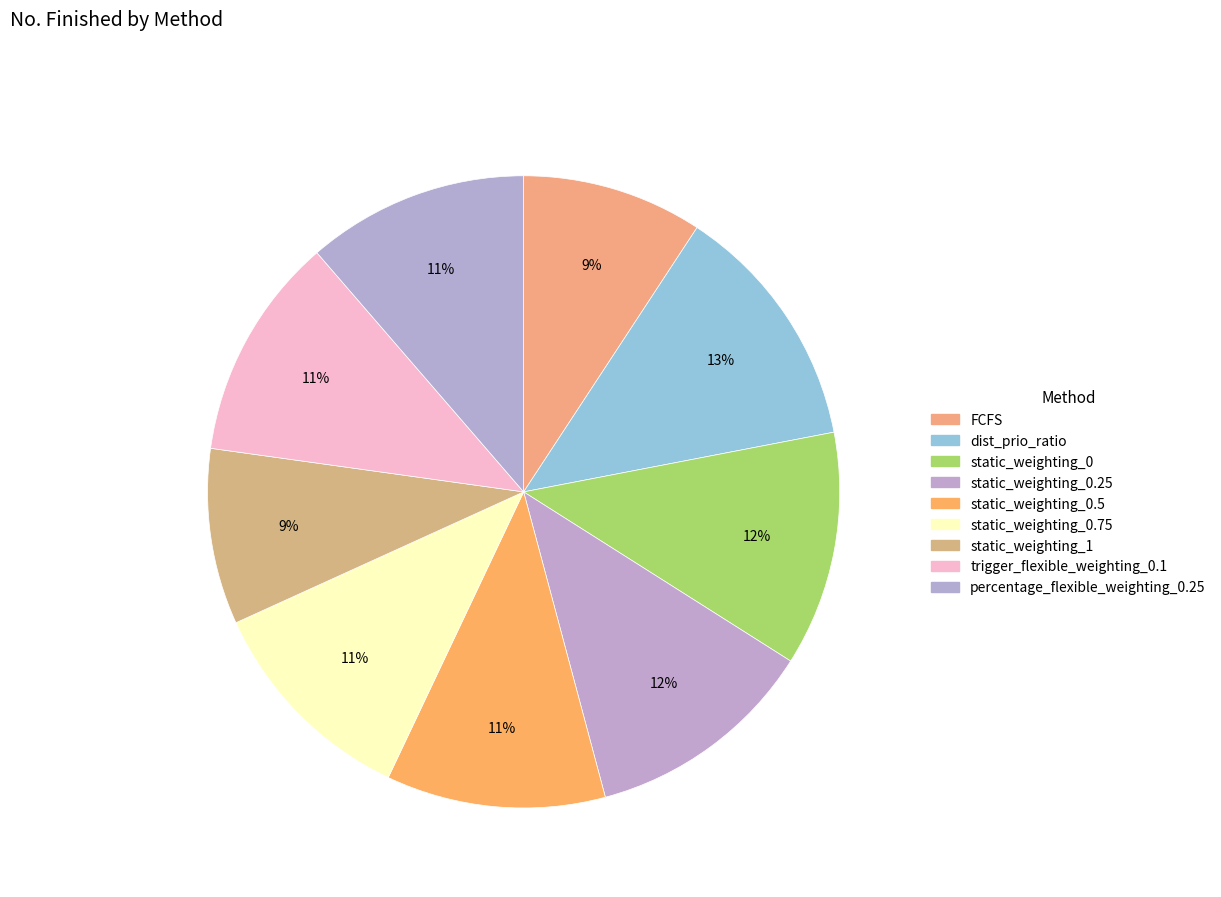

Count the number of slices in the pie.

9